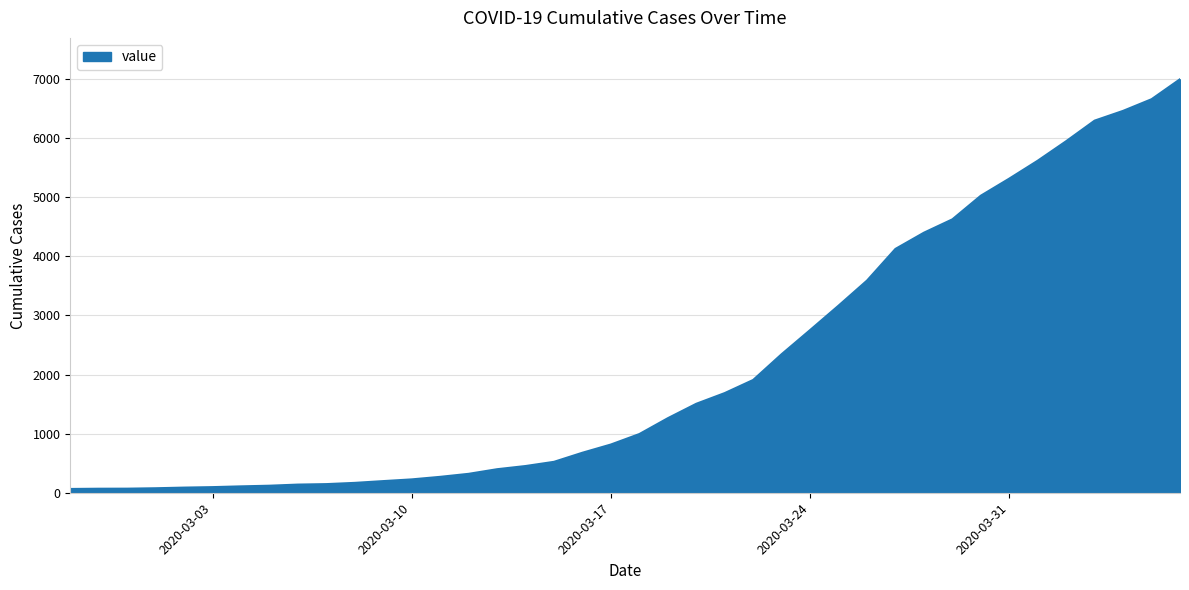

What is the greatest value displayed?

6995